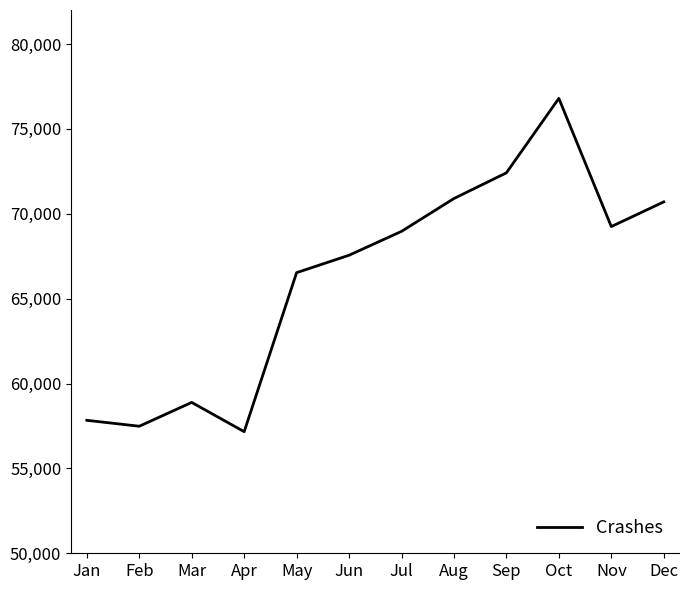

Approximately how many times larger is the value at Jul compared to Mar?

1.2